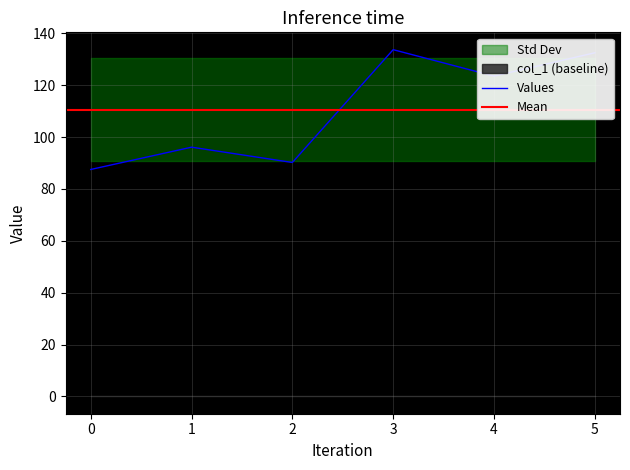

Reading left to right, transcribe all the data shown in this chart.

0=87.5	1=96.1	2=90.2	3=133.7	4=123.5	5=132.5